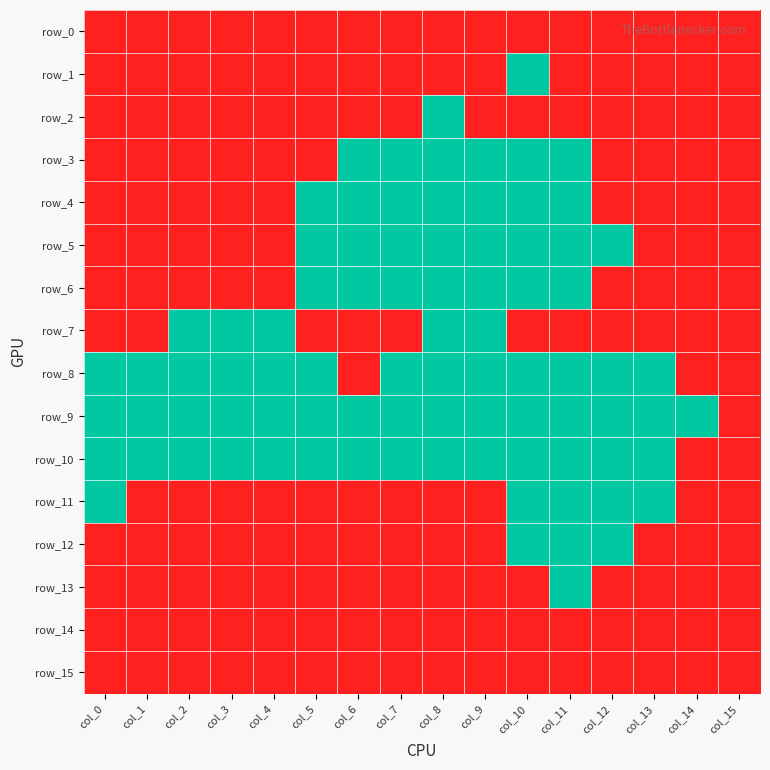

Reading right to left, what are all the values shown in this chart?

row_0: col_15=1	col_14=1	col_13=1	col_12=1	col_11=1	col_10=1	col_9=1	col_8=1	col_7=1	col_6=1	col_5=1	col_4=1	col_3=1	col_2=1	col_1=1	col_0=1
row_1: col_15=1	col_14=1	col_13=1	col_12=1	col_11=1	col_10=0	col_9=1	col_8=1	col_7=1	col_6=1	col_5=1	col_4=1	col_3=1	col_2=1	col_1=1	col_0=1
row_2: col_15=1	col_14=1	col_13=1	col_12=1	col_11=1	col_10=1	col_9=1	col_8=0	col_7=1	col_6=1	col_5=1	col_4=1	col_3=1	col_2=1	col_1=1	col_0=1
row_3: col_15=1	col_14=1	col_13=1	col_12=1	col_11=0	col_10=0	col_9=0	col_8=0	col_7=0	col_6=0	col_5=1	col_4=1	col_3=1	col_2=1	col_1=1	col_0=1
row_4: col_15=1	col_14=1	col_13=1	col_12=1	col_11=0	col_10=0	col_9=0	col_8=0	col_7=0	col_6=0	col_5=0	col_4=1	col_3=1	col_2=1	col_1=1	col_0=1
row_5: col_15=1	col_14=1	col_13=1	col_12=0	col_11=0	col_10=0	col_9=0	col_8=0	col_7=0	col_6=0	col_5=0	col_4=1	col_3=1	col_2=1	col_1=1	col_0=1
row_6: col_15=1	col_14=1	col_13=1	col_12=1	col_11=0	col_10=0	col_9=0	col_8=0	col_7=0	col_6=0	col_5=0	col_4=1	col_3=1	col_2=1	col_1=1	col_0=1
row_7: col_15=1	col_14=1	col_13=1	col_12=1	col_11=1	col_10=1	col_9=0	col_8=0	col_7=1	col_6=1	col_5=1	col_4=0	col_3=0	col_2=0	col_1=1	col_0=1
row_8: col_15=1	col_14=1	col_13=0	col_12=0	col_11=0	col_10=0	col_9=0	col_8=0	col_7=0	col_6=1	col_5=0	col_4=0	col_3=0	col_2=0	col_1=0	col_0=0
row_9: col_15=1	col_14=0	col_13=0	col_12=0	col_11=0	col_10=0	col_9=0	col_8=0	col_7=0	col_6=0	col_5=0	col_4=0	col_3=0	col_2=0	col_1=0	col_0=0
row_10: col_15=1	col_14=1	col_13=0	col_12=0	col_11=0	col_10=0	col_9=0	col_8=0	col_7=0	col_6=0	col_5=0	col_4=0	col_3=0	col_2=0	col_1=0	col_0=0
row_11: col_15=1	col_14=1	col_13=0	col_12=0	col_11=0	col_10=0	col_9=1	col_8=1	col_7=1	col_6=1	col_5=1	col_4=1	col_3=1	col_2=1	col_1=1	col_0=0
row_12: col_15=1	col_14=1	col_13=1	col_12=0	col_11=0	col_10=0	col_9=1	col_8=1	col_7=1	col_6=1	col_5=1	col_4=1	col_3=1	col_2=1	col_1=1	col_0=1
row_13: col_15=1	col_14=1	col_13=1	col_12=1	col_11=0	col_10=1	col_9=1	col_8=1	col_7=1	col_6=1	col_5=1	col_4=1	col_3=1	col_2=1	col_1=1	col_0=1
row_14: col_15=1	col_14=1	col_13=1	col_12=1	col_11=1	col_10=1	col_9=1	col_8=1	col_7=1	col_6=1	col_5=1	col_4=1	col_3=1	col_2=1	col_1=1	col_0=1
row_15: col_15=1	col_14=1	col_13=1	col_12=1	col_11=1	col_10=1	col_9=1	col_8=1	col_7=1	col_6=1	col_5=1	col_4=1	col_3=1	col_2=1	col_1=1	col_0=1